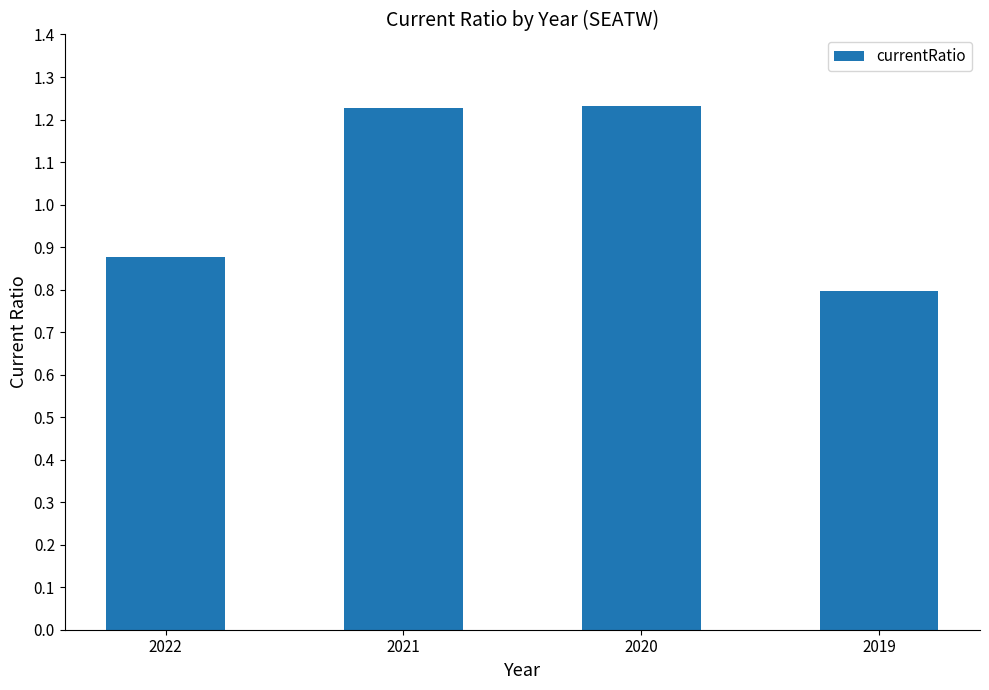

Between 2022 and 2020, which is larger?

2020